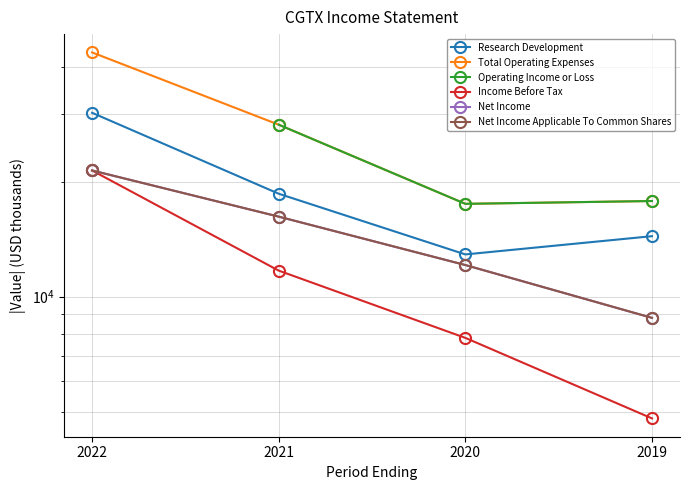

Which series has the widest spread of values?

Total Operating Expenses